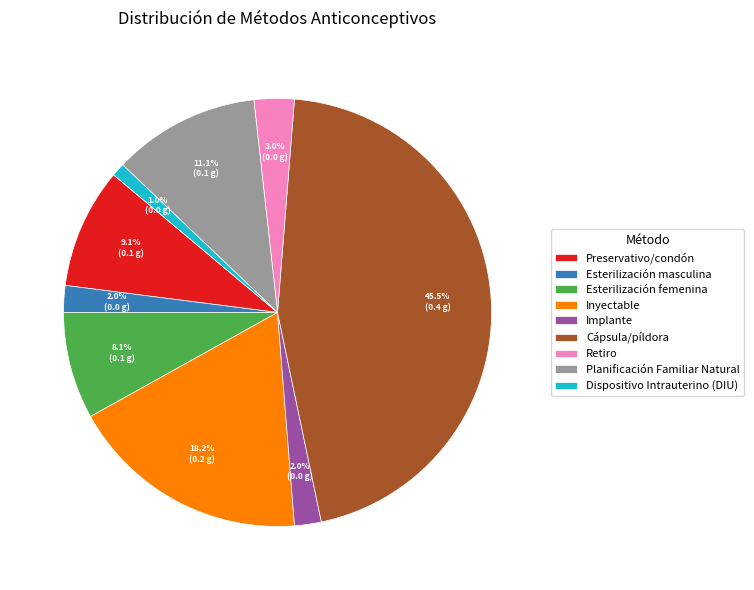

How many slices are in this pie chart?

9